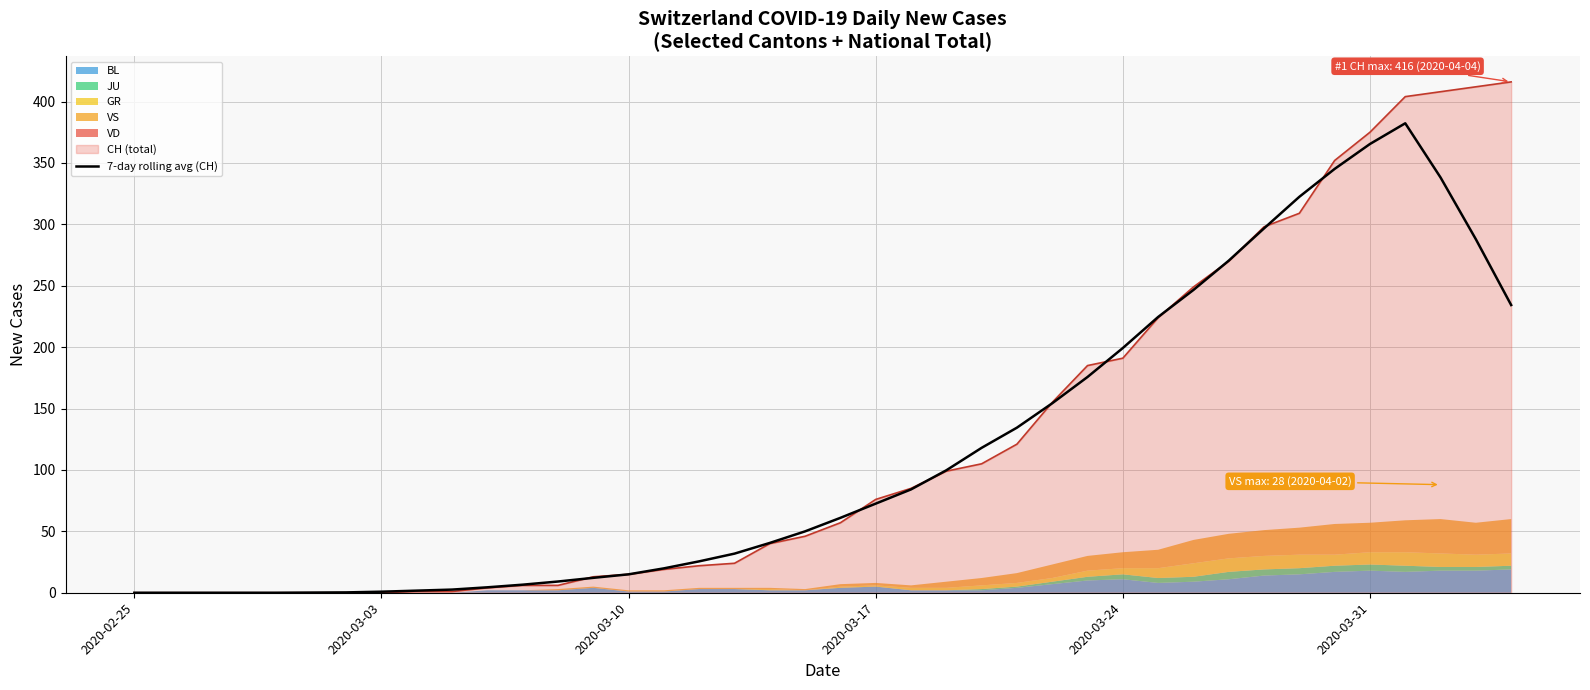

True or false: CH (total) has a value of 0.0 at 2020-02-25.

True